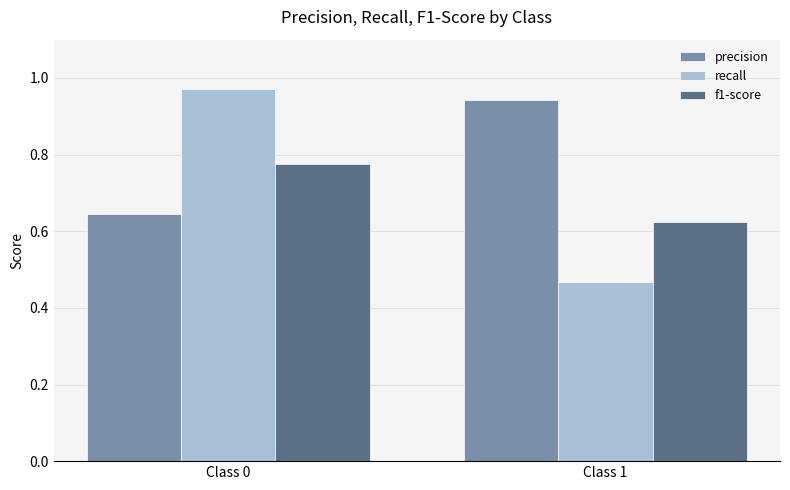

Between Class 0 and Class 1, which series saw the biggest shift?

recall